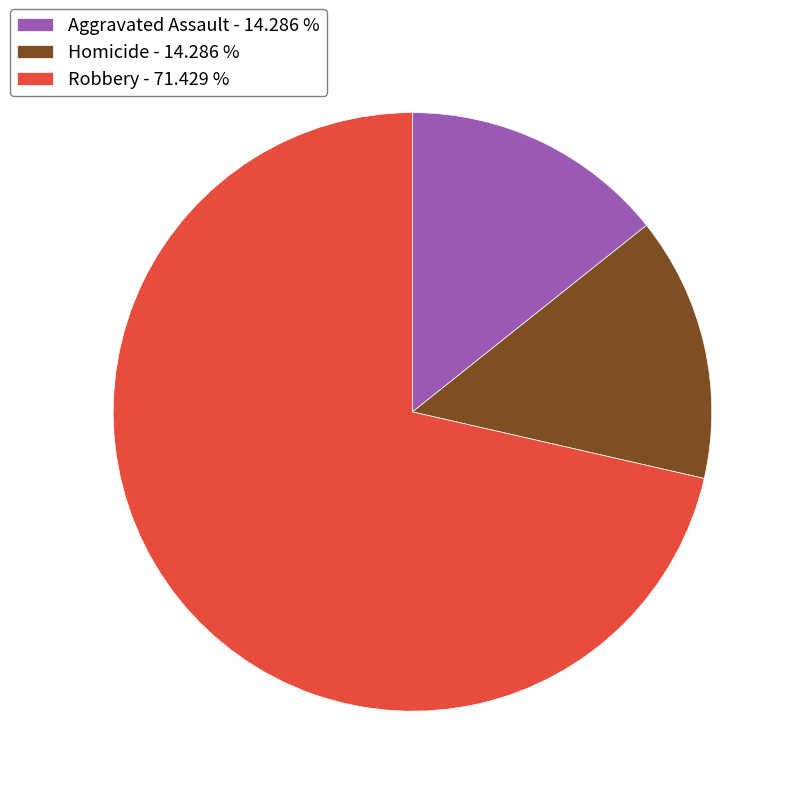

Which slice is the largest?

Robbery - 71.429 %